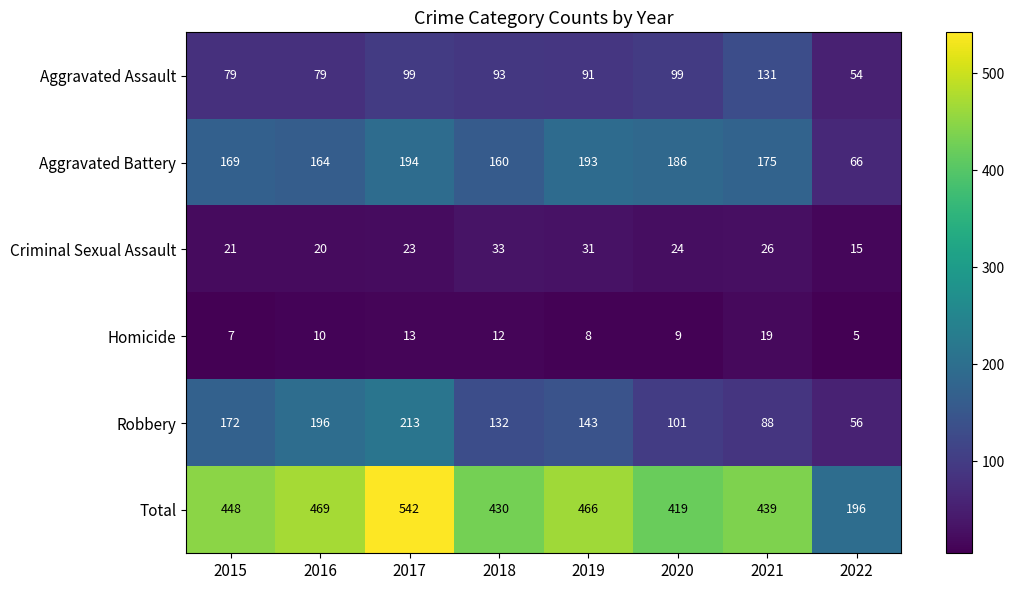

What is the total value across all series at 2016?

938